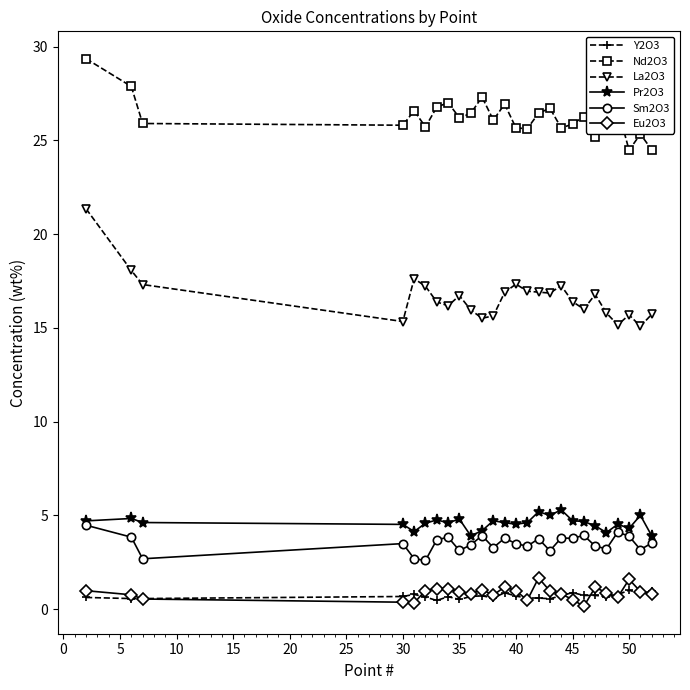

What are all the series names shown in the legend?

Y2O3, Nd2O3, La2O3, Pr2O3, Sm2O3, Eu2O3